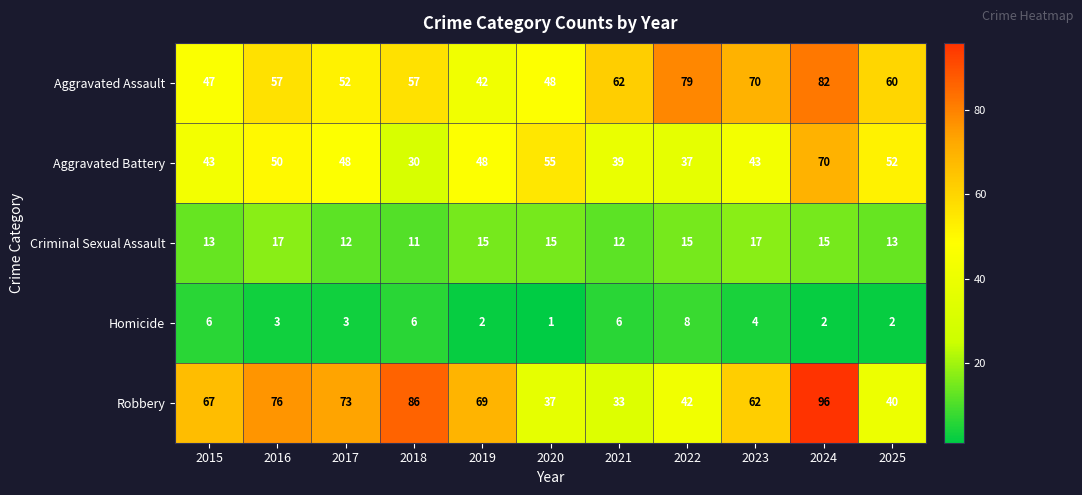

Which series changed the most between 2018 and 2022?

Robbery